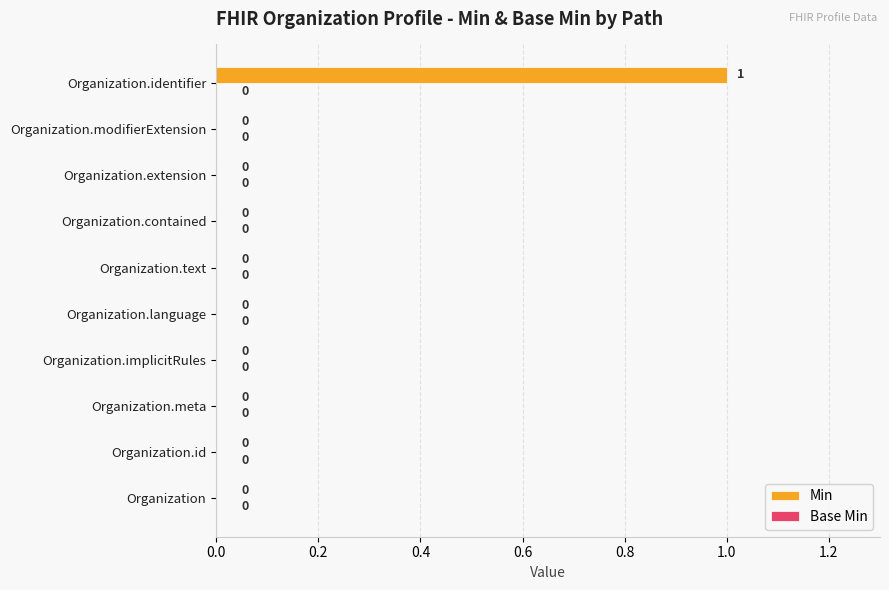

Between Organization.extension and Organization.identifier, which is larger?

Organization.identifier